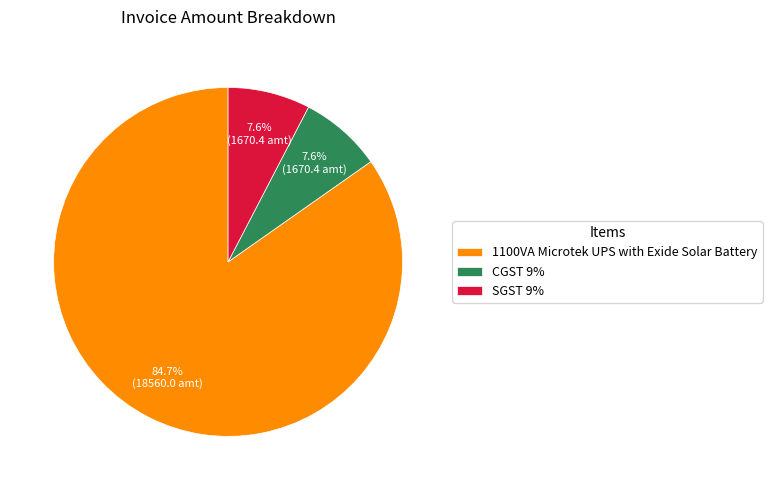

How many slices are in this pie chart?

3